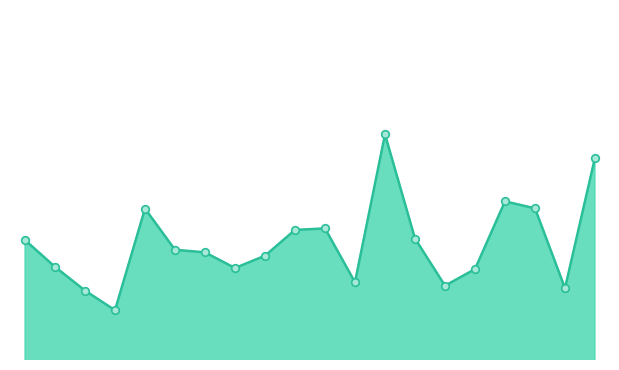

How many lines are shown in the chart?

1